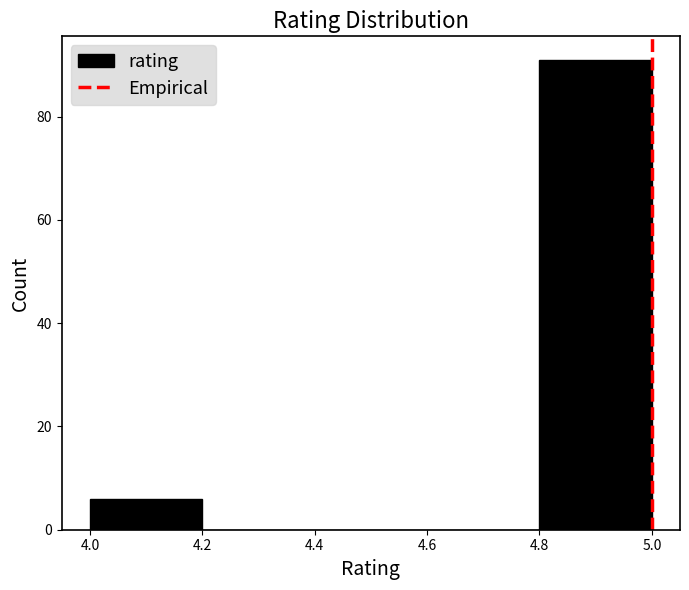

Reading left to right, list every bar in this chart as the range it spans on the x-axis followed by its height. The values are not printed on the chart, so give them approximately, as read against the axis.

4.0 to 4.2: 6
4.2 to 4.4: 0
4.4 to 4.6: 0
4.6 to 4.8: 0
4.8 to 5.0: 92